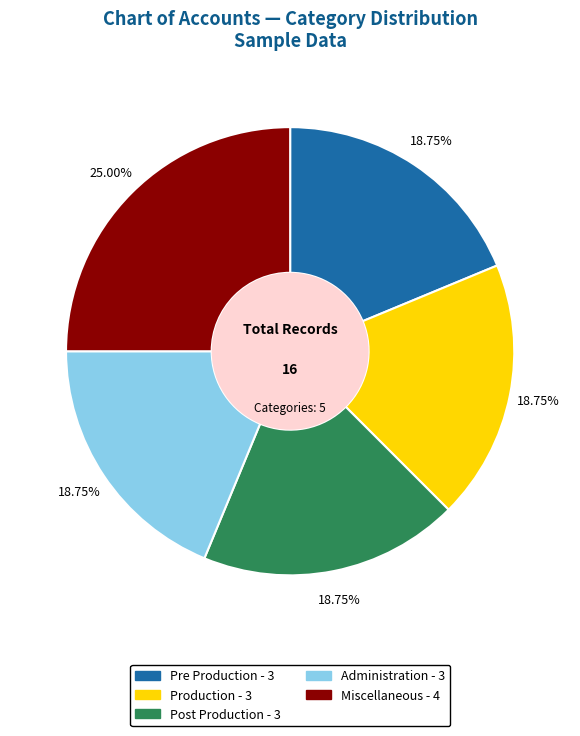

How many segments does this pie chart have?

5